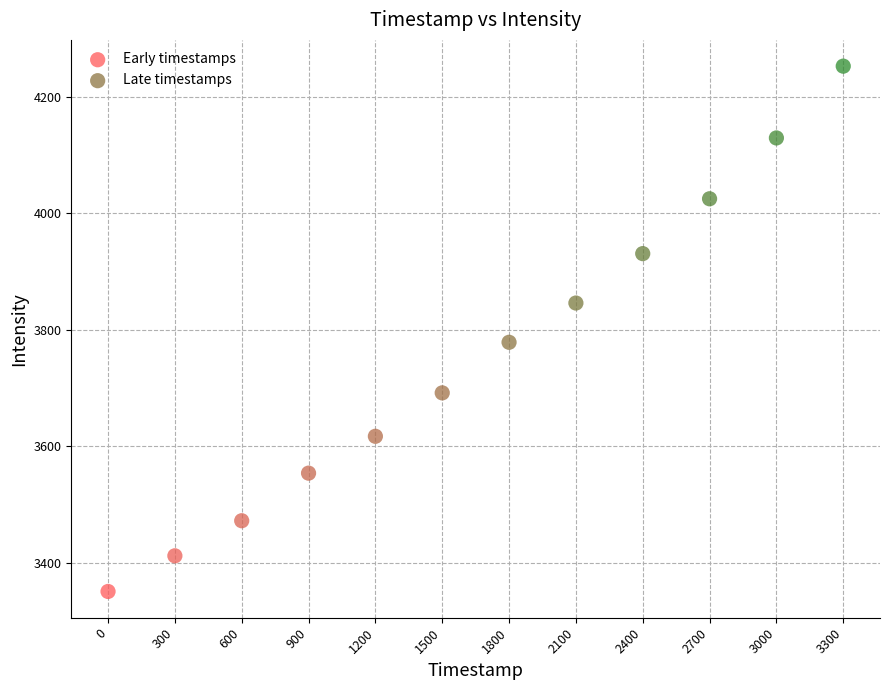

What are all the series names shown in the legend?

Early timestamps, Late timestamps